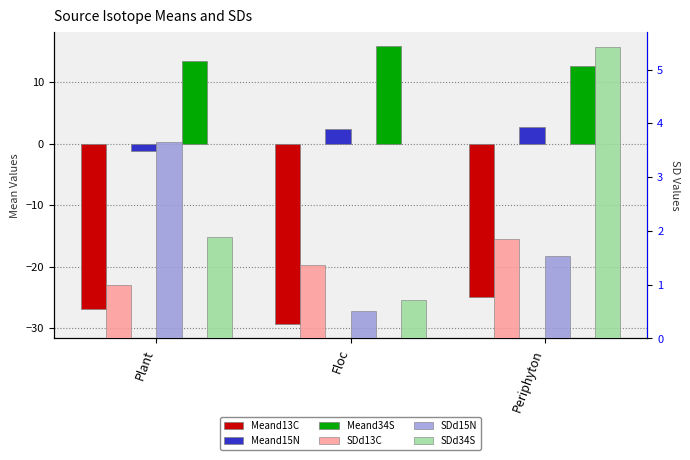

Which series has the widest spread of values?

SDd34S